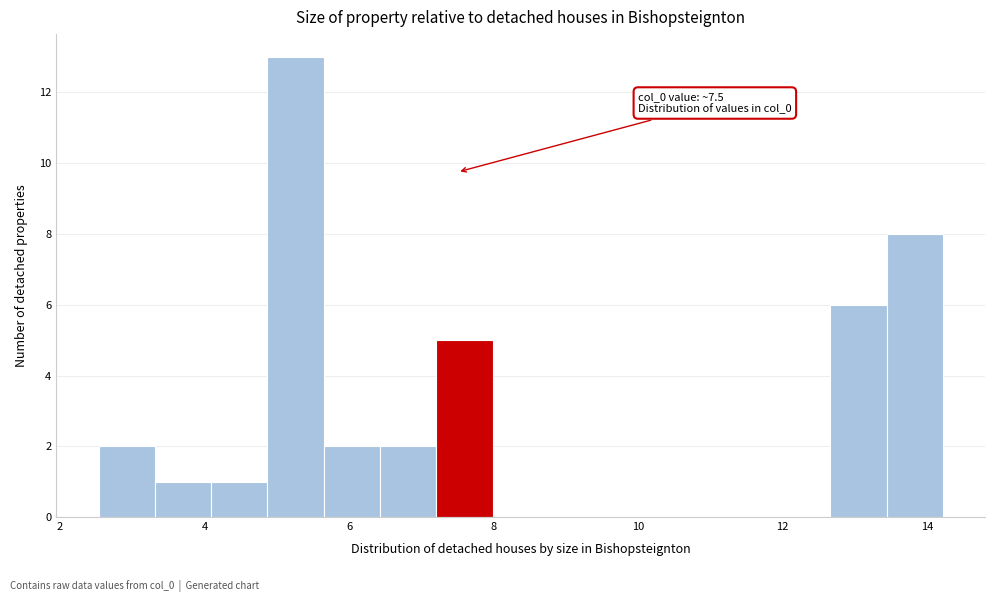

Around what value on the x-axis is the tallest bar? Give the approximate position of its centre, as read against the axis.

5.2